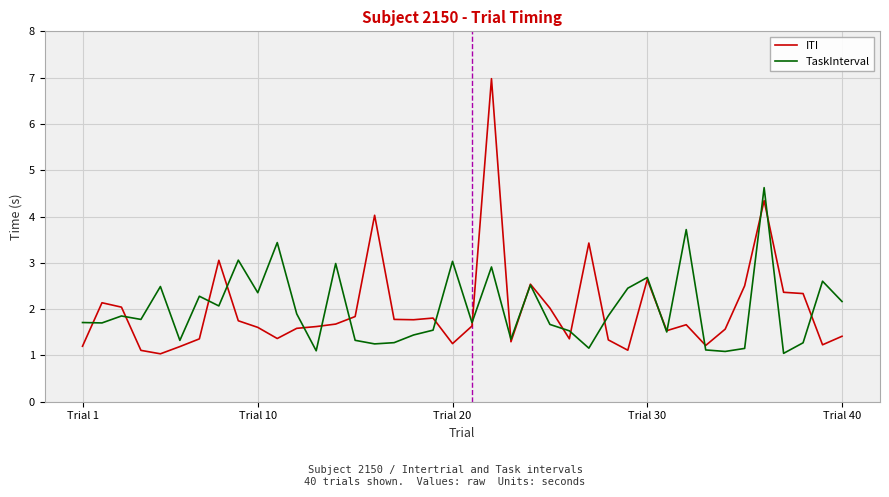

List the series in order of their peak value, lowest first.

TaskInterval, ITI